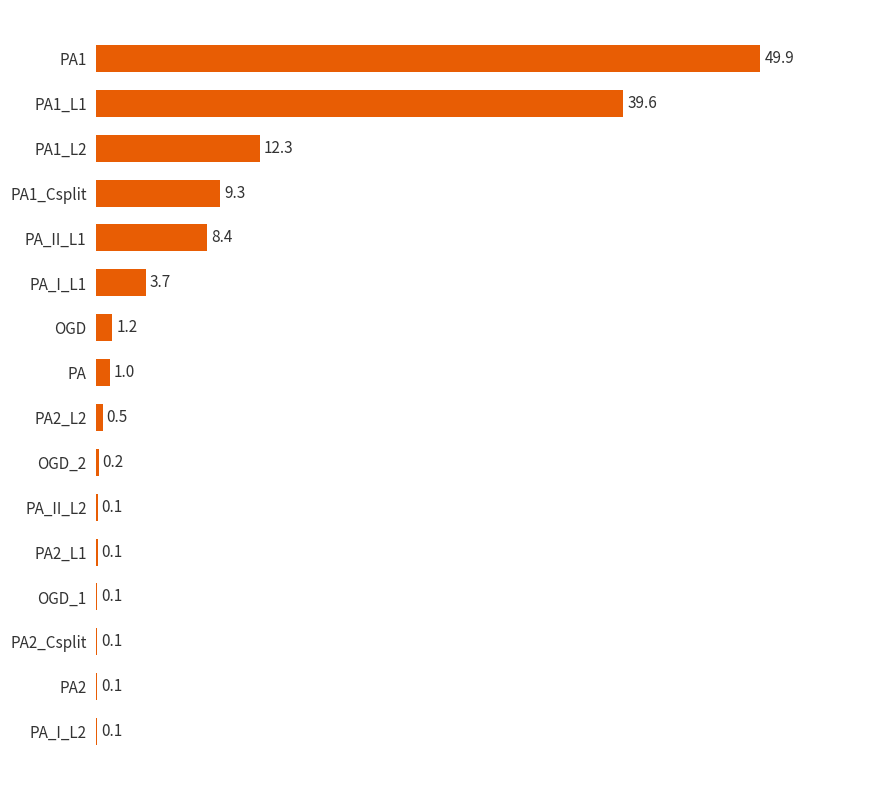

Reading bottom to top, list all the values displayed in this chart.

PA_I_L2=0.1	PA2=0.1	PA2_Csplit=0.1	OGD_1=0.1	PA2_L1=0.1	PA_II_L2=0.1	OGD_2=0.2	PA2_L2=0.5	PA=1.0	OGD=1.2	PA_I_L1=3.7	PA_II_L1=8.4	PA1_Csplit=9.3	PA1_L2=12.3	PA1_L1=39.6	PA1=49.9